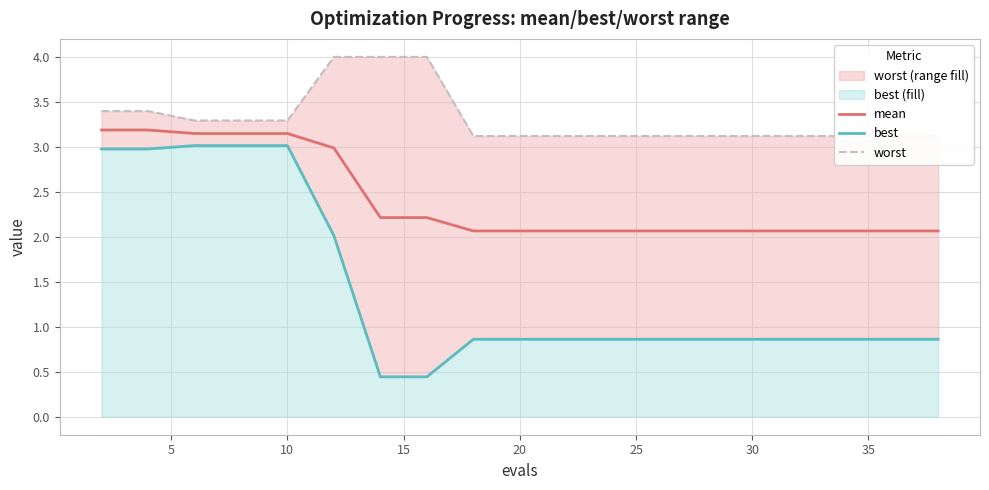

What is the minimum value for mean?

2.1